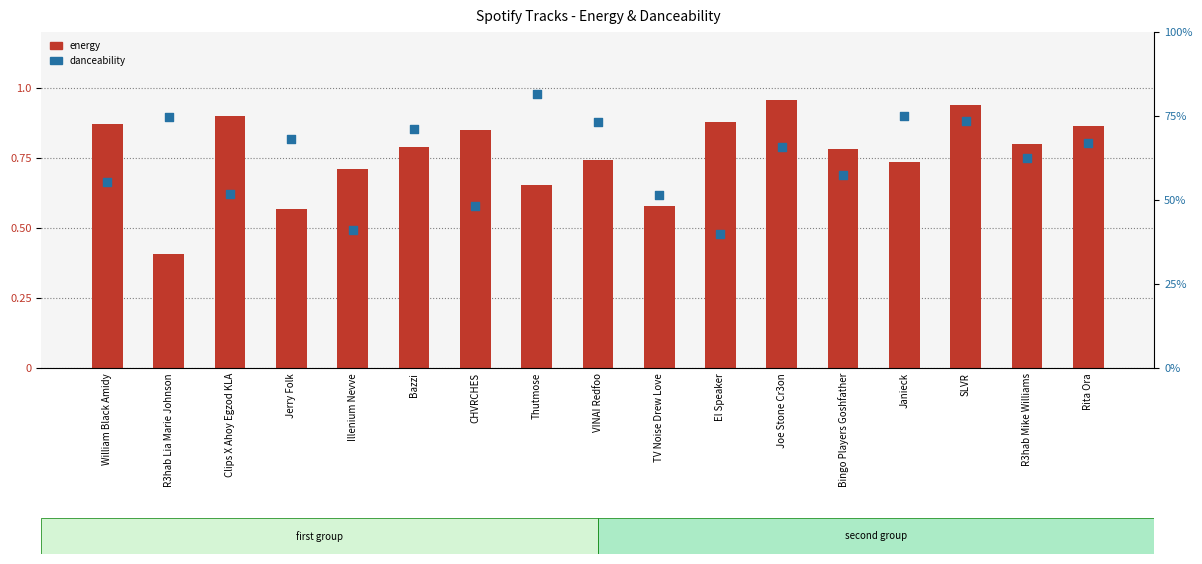

At which category is the sum across all series the highest?

SLVR